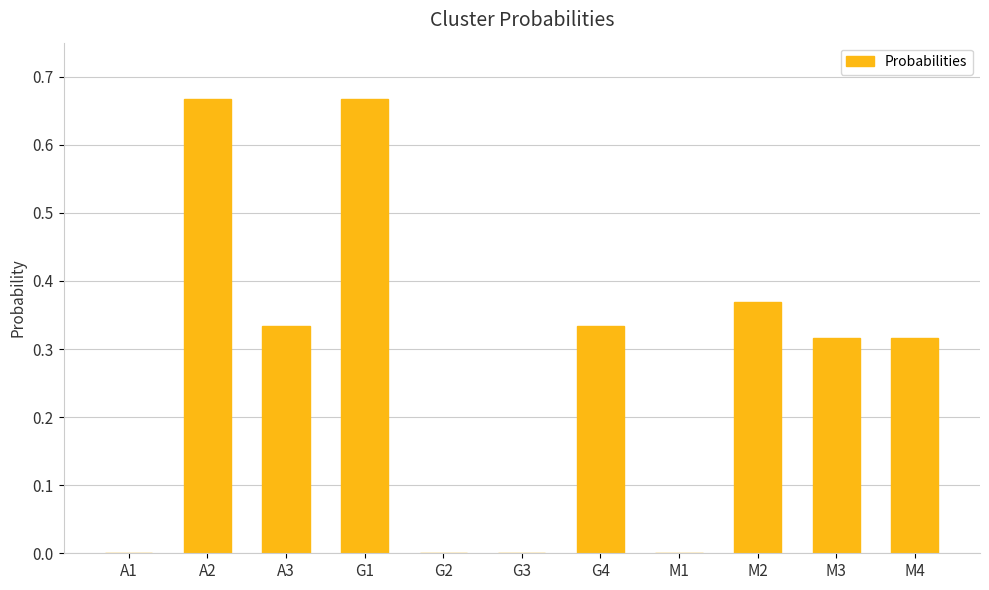

Between G3 and M3, which is larger?

M3